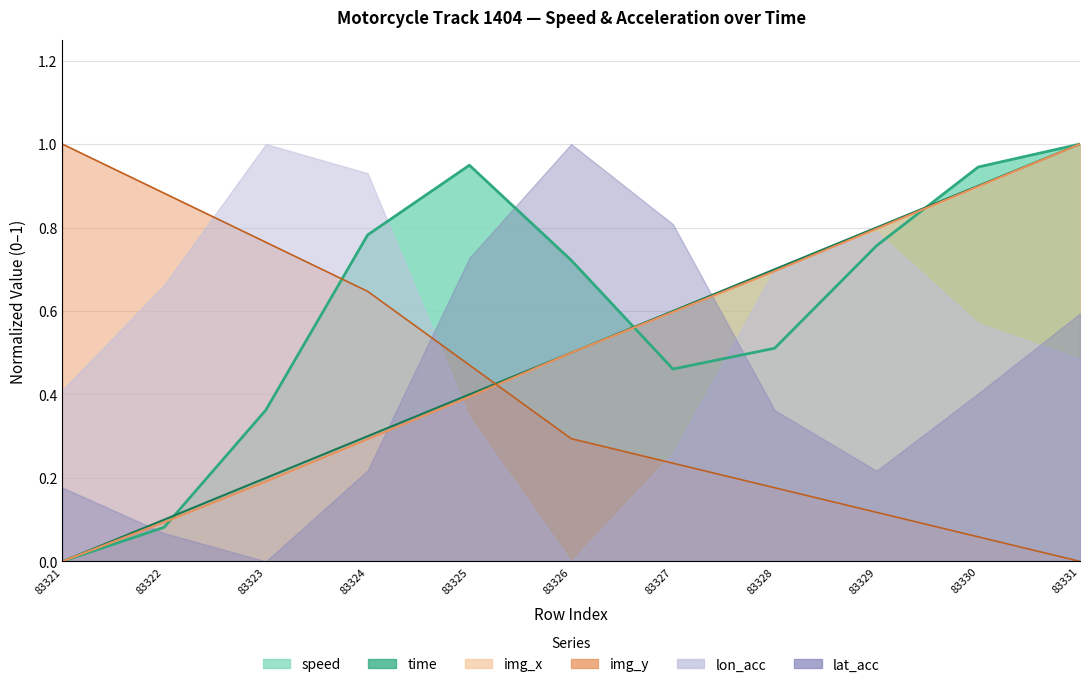

Which has a higher value, 83326 or 83329?

83329